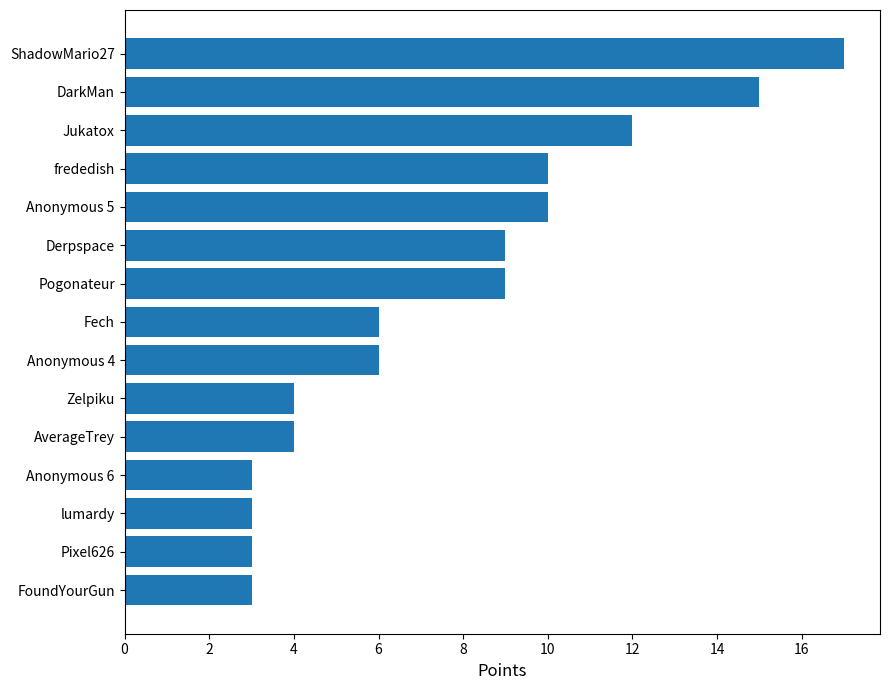

What position from the bottom is FoundYourGun?

1